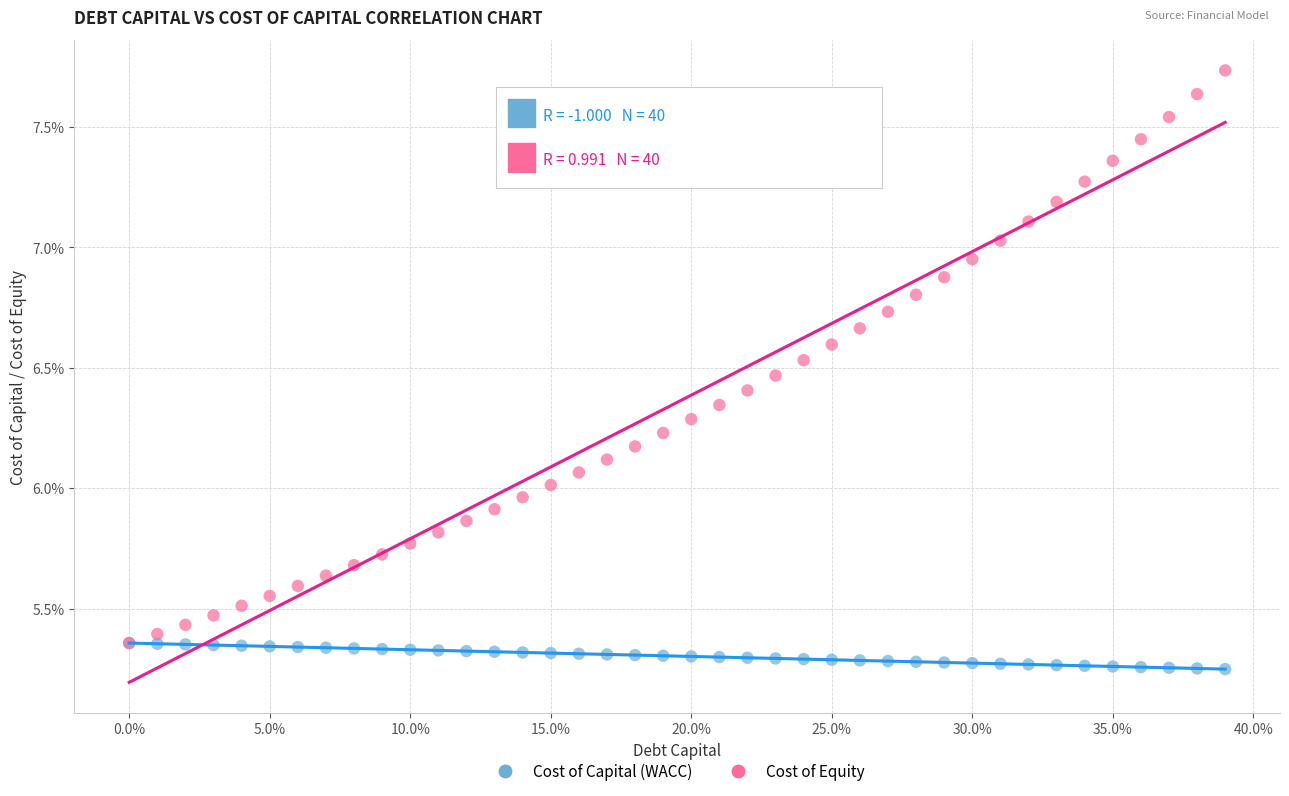

What are all the series names shown in the legend?

Cost of Capital (WACC), Cost of Equity